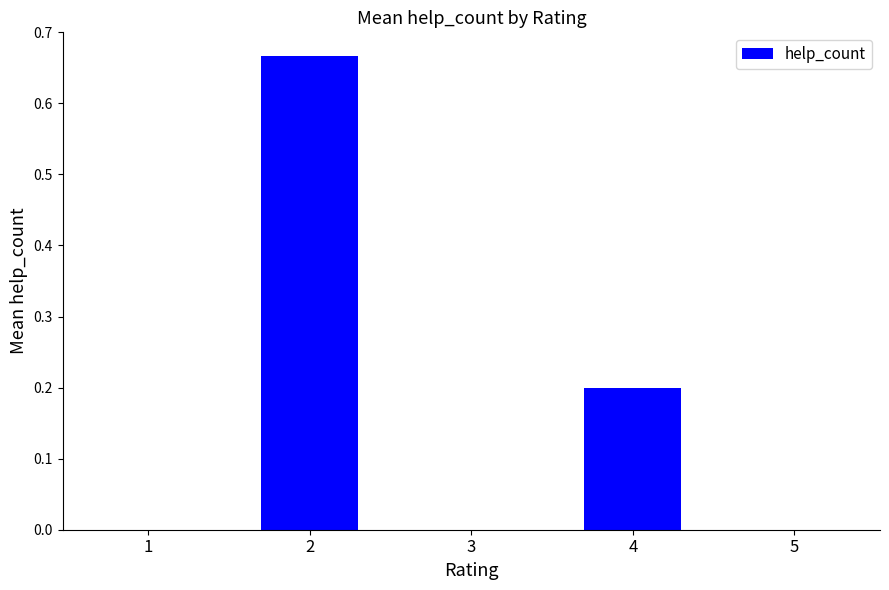

Which has a higher value, 3 or 4?

4